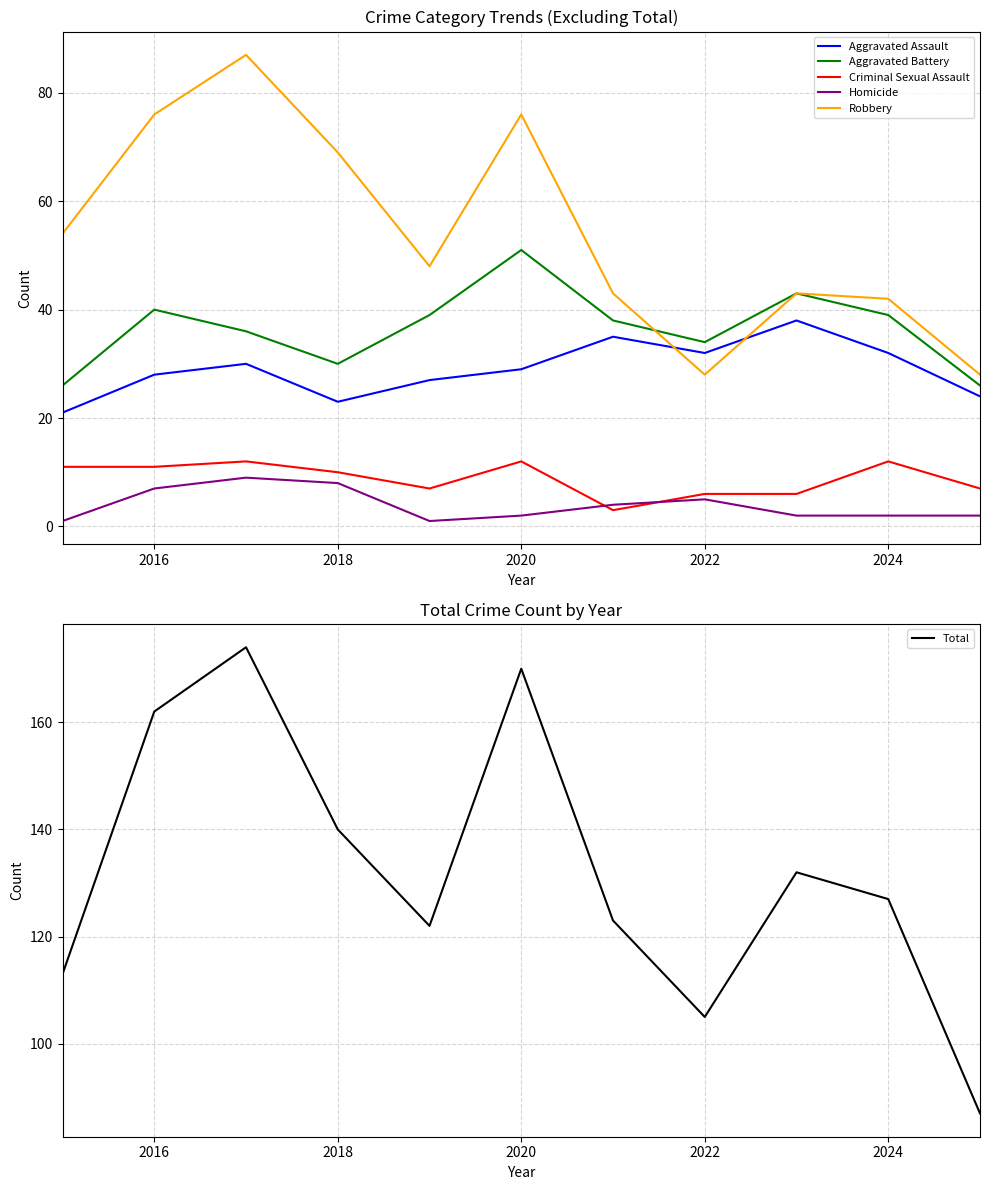

Count the number of categories in the chart.

11